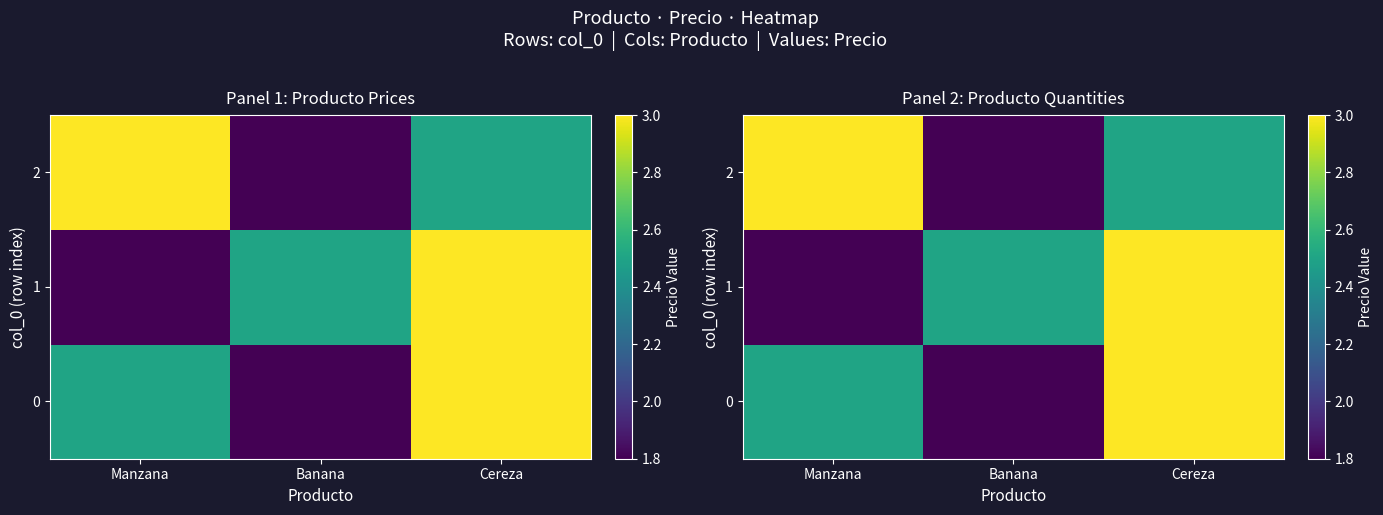

Is it true that 1 equals 3.8 at Banana?

False